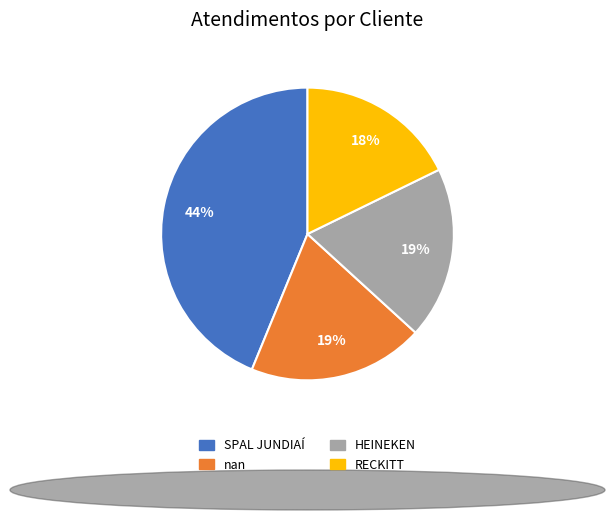

What is the smallest slice in the pie chart?

RECKITT